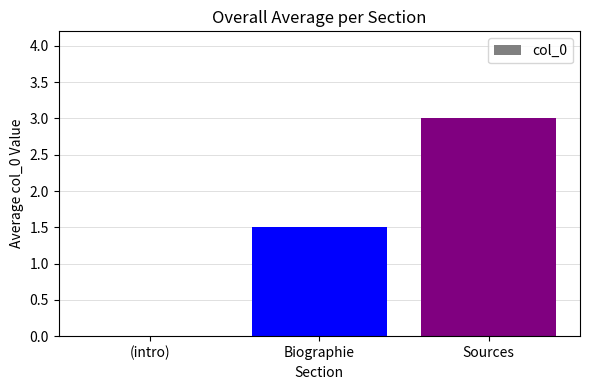

True or false: the data shows 3.0 at Sources.

True